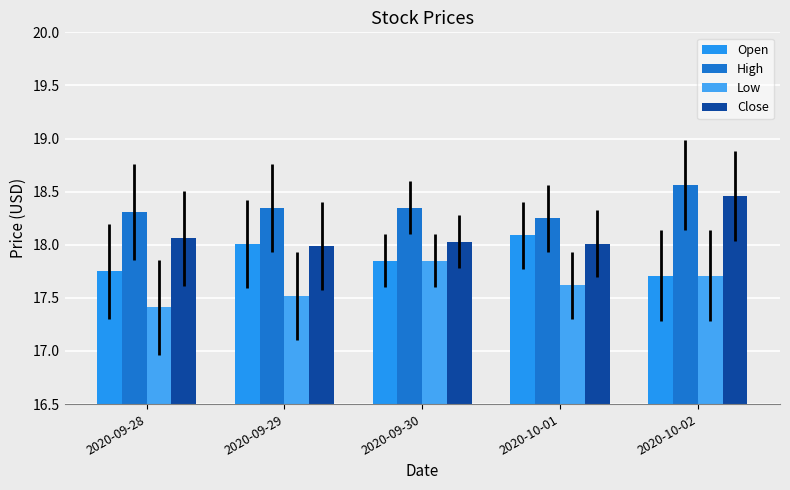

How many data points does each series have?

5